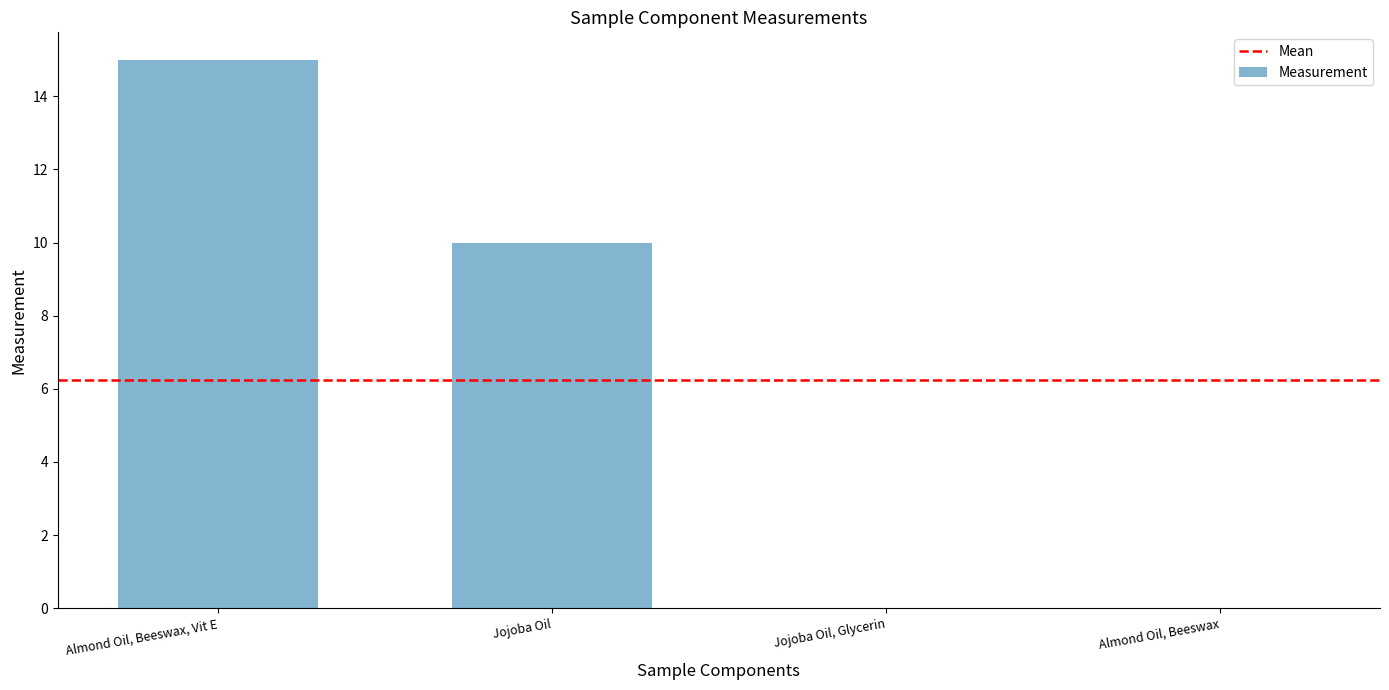

How many distinct data groups are displayed?

1